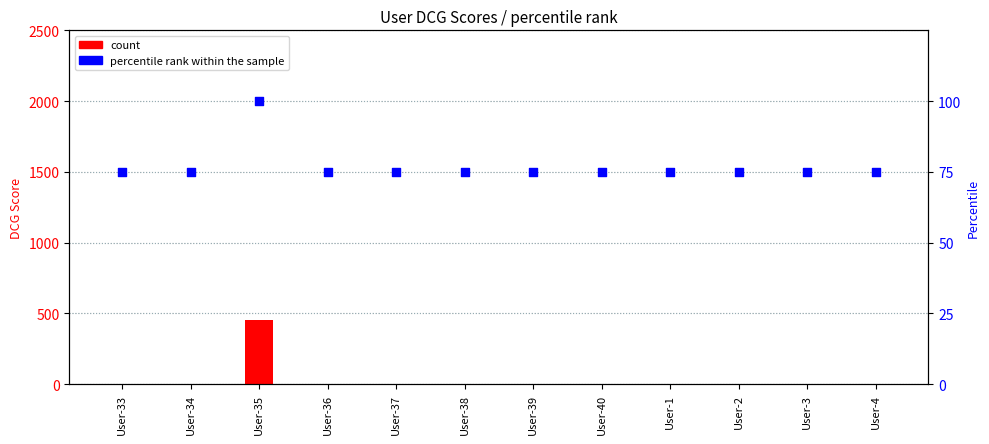

Which series contains the highest Y value?

count